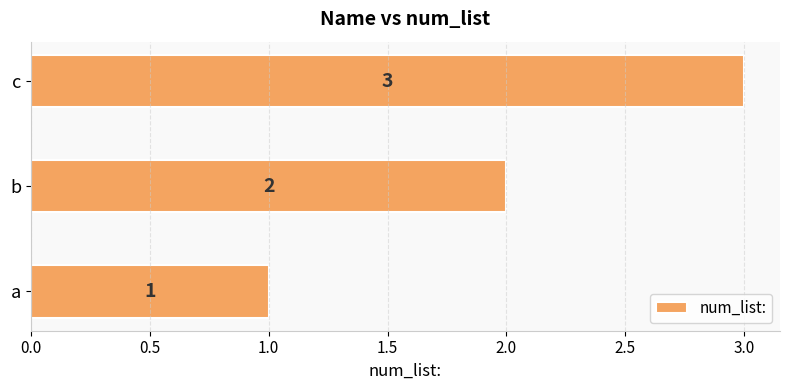

What is the change in value from a to b?

+1